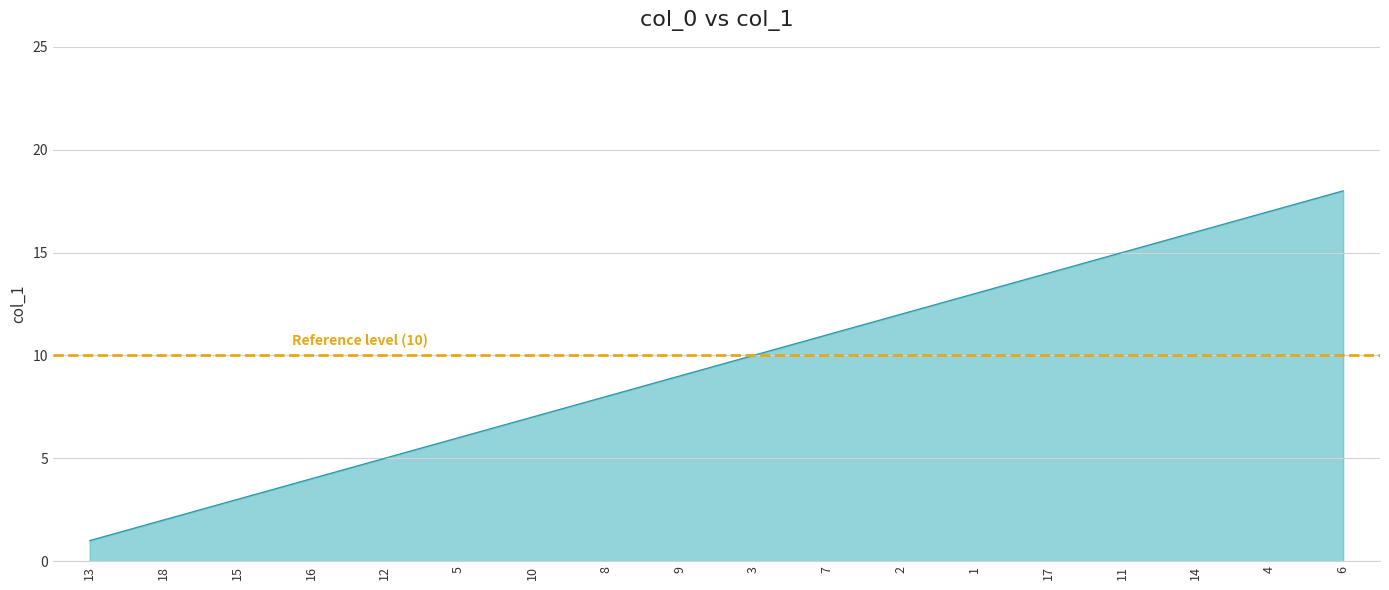

How many categories are shown in the chart?

18